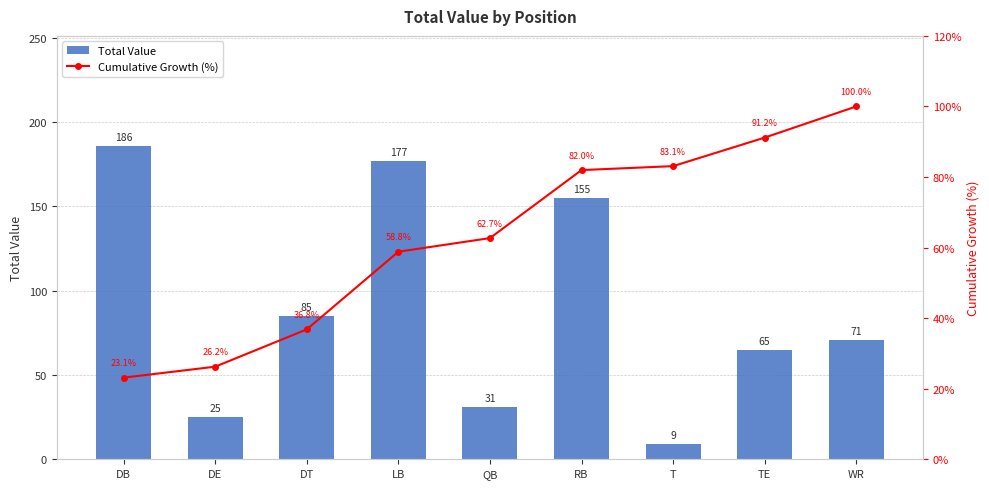

Which has a higher value, QB or WR?

WR